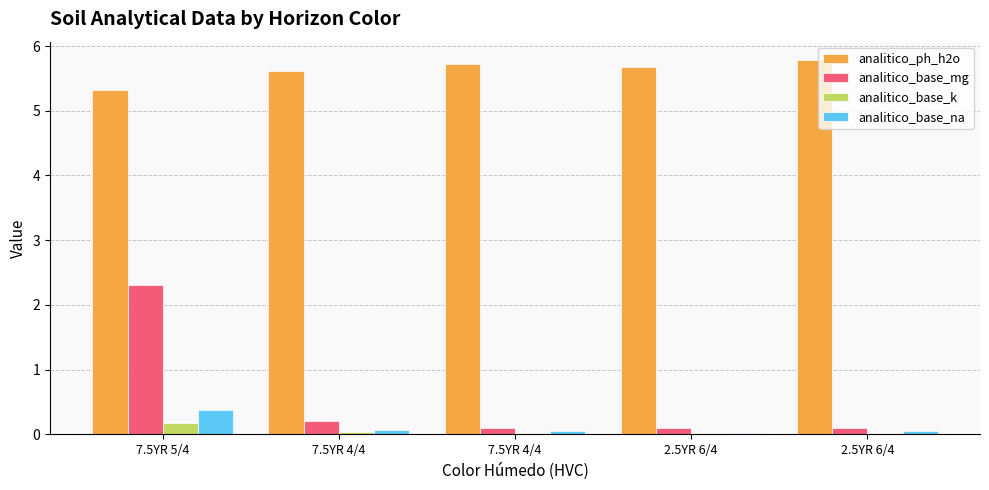

List the series in order of their peak value, lowest first.

analitico_base_k, analitico_base_na, analitico_base_mg, analitico_ph_h2o